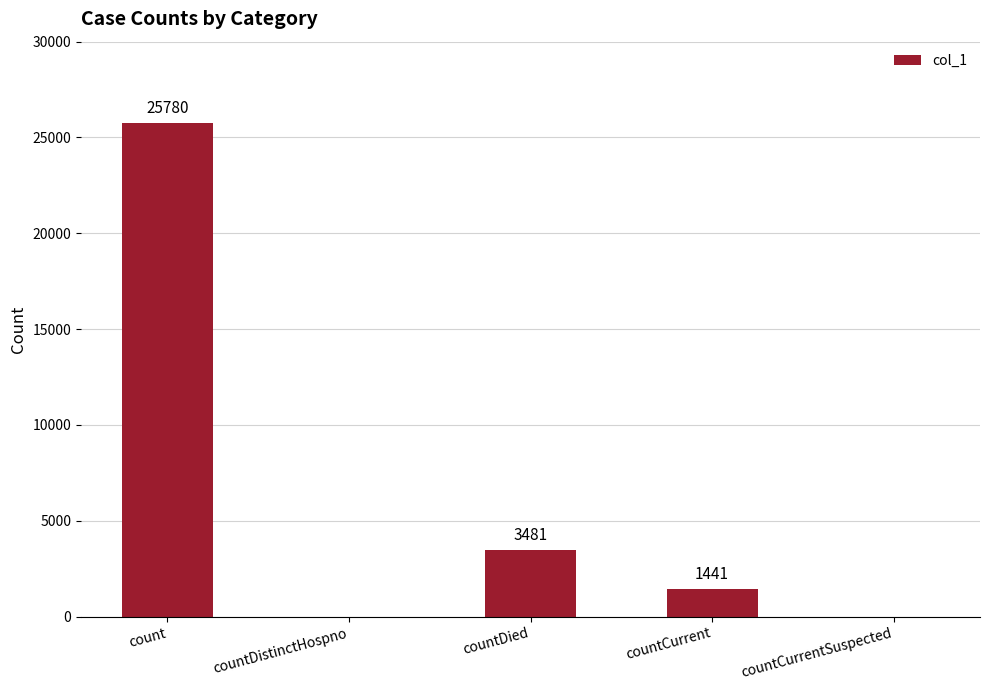

Reading left to right, transcribe all the data shown in this chart.

25780	0	3481	1441	0